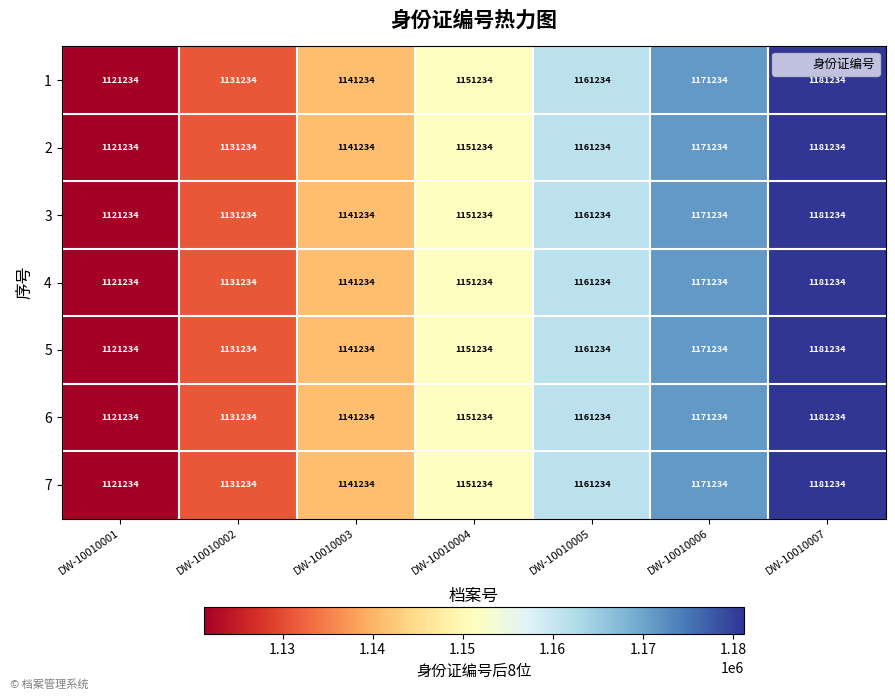

At which label does 2 reach its minimum?

DW-10010001